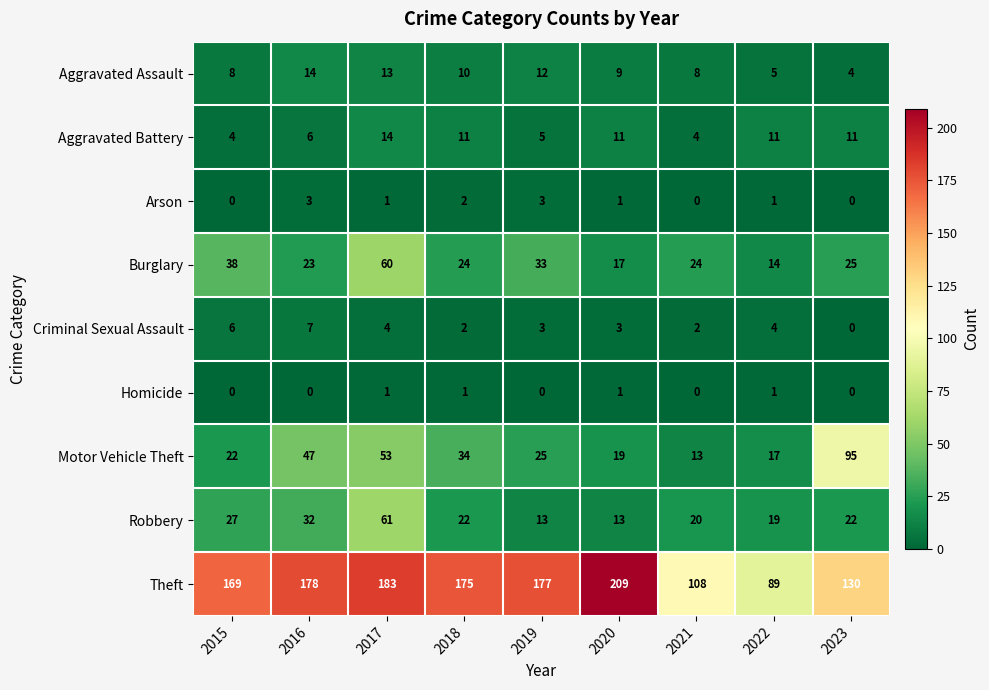

What is the sum of the Theft values at 2022 and 2021?

197